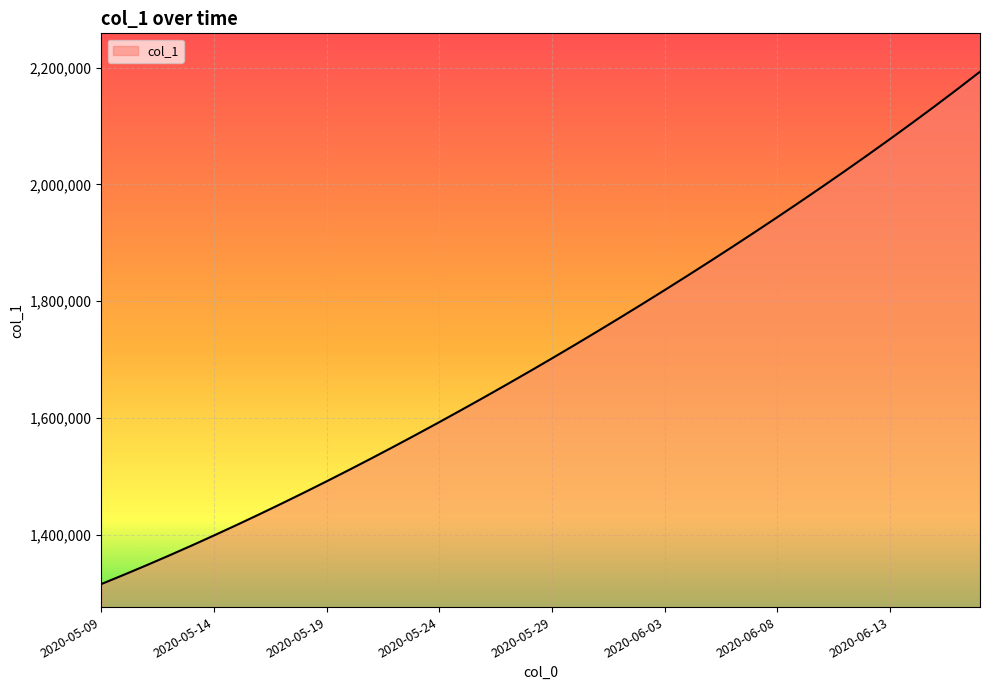

What is the difference between the maximum and minimum values?

878107.8